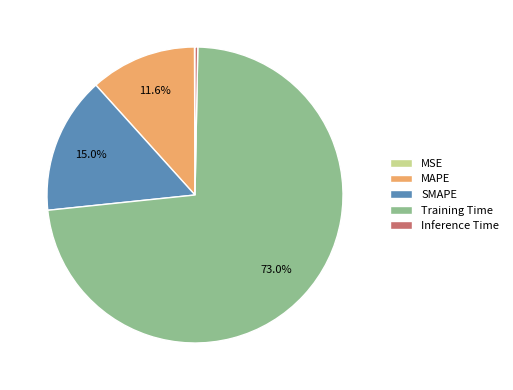

The Inference Time slice represents 0% of the pie. True or false?

True